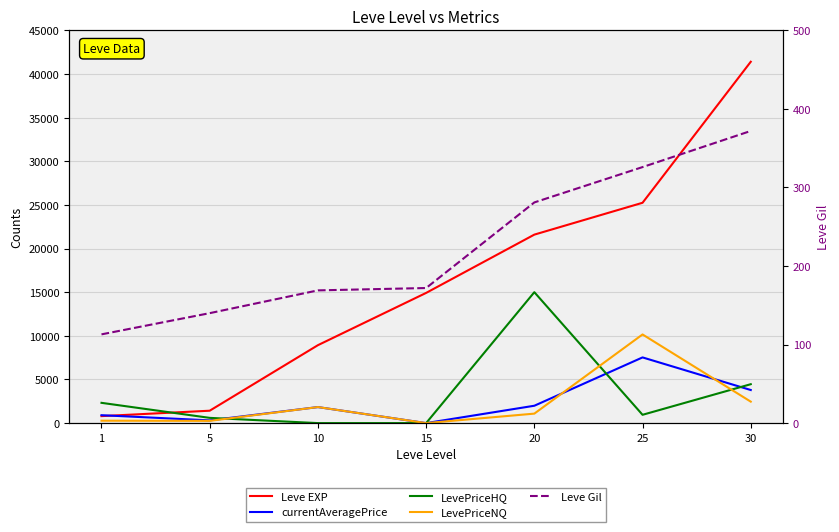

What is the sum of the LevePriceNQ values at 25 and 30?

12616.9